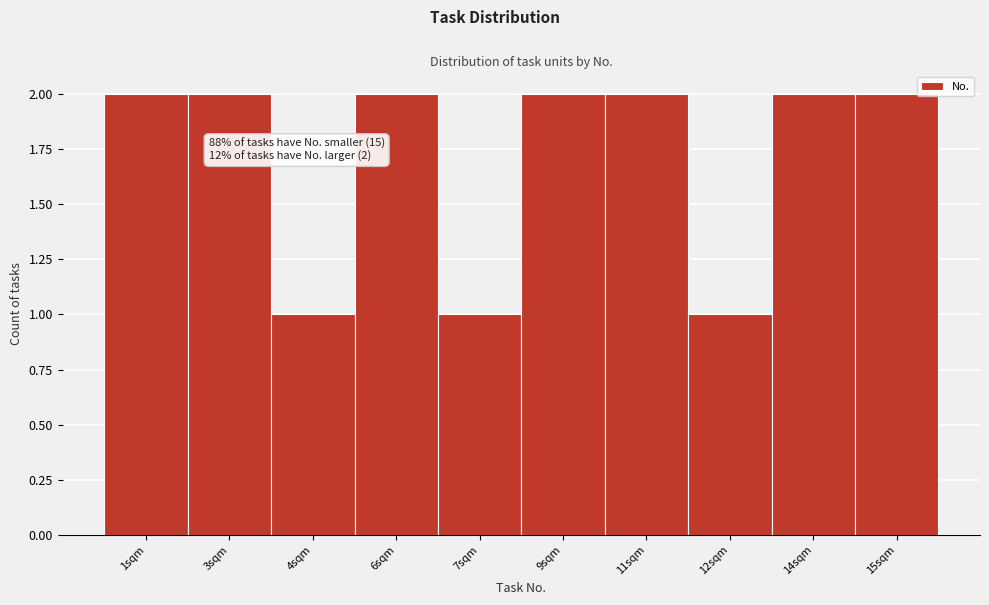

Reading left to right, what are all the values shown in this chart?

2	2	1	2	1	2	2	1	2	2